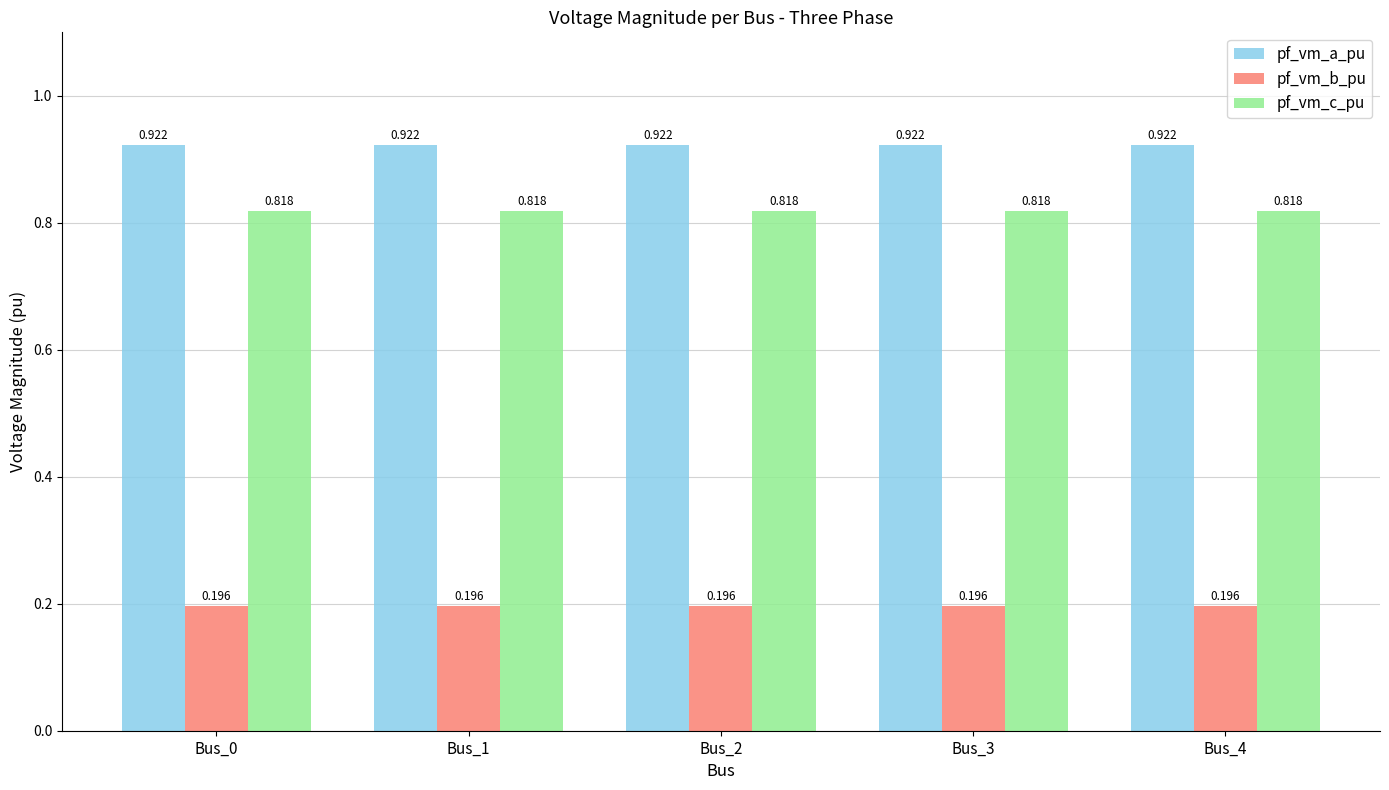

Is the value of pf_vm_b_pu at Bus_3 greater than the value of pf_vm_c_pu at Bus_0?

No